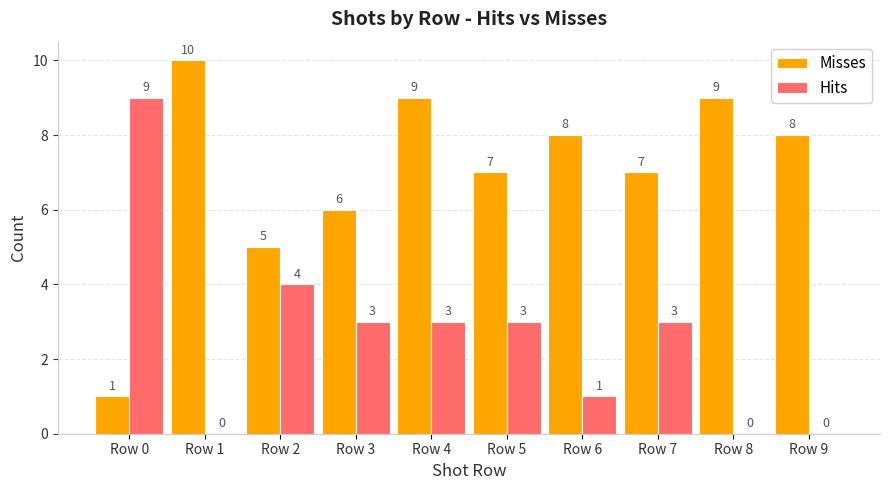

What is the highest value of the Hits series?

9